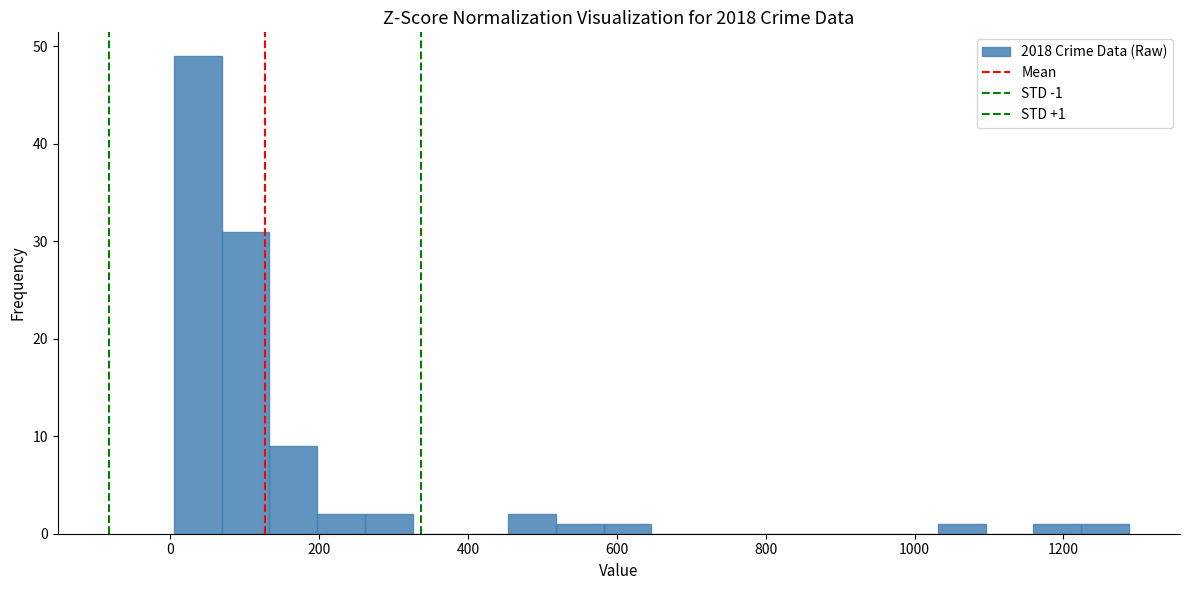

Read against the x-axis, roughly where is the centre of the tallest bar?

40